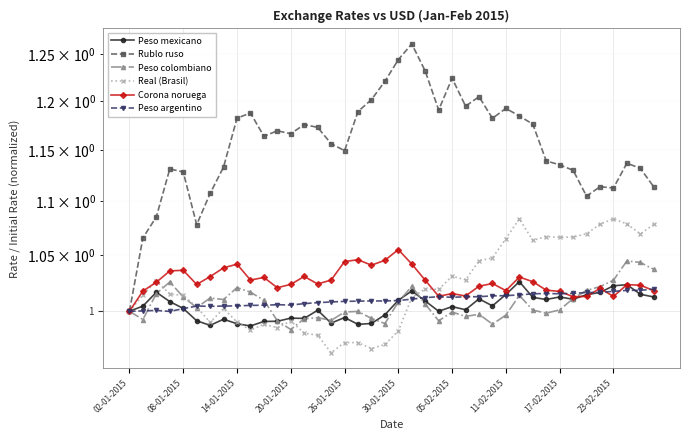

Which series has the largest total across all categories?

Rublo ruso